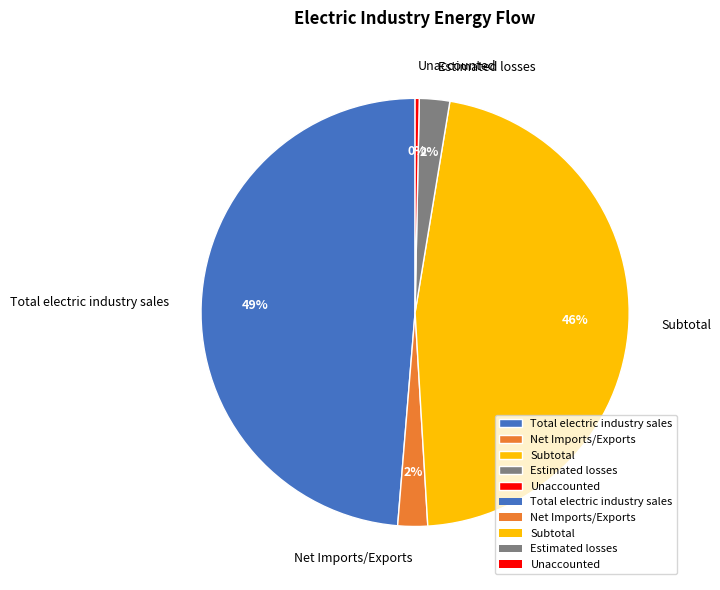

The Estimated losses slice represents 2% of the pie. True or false?

True